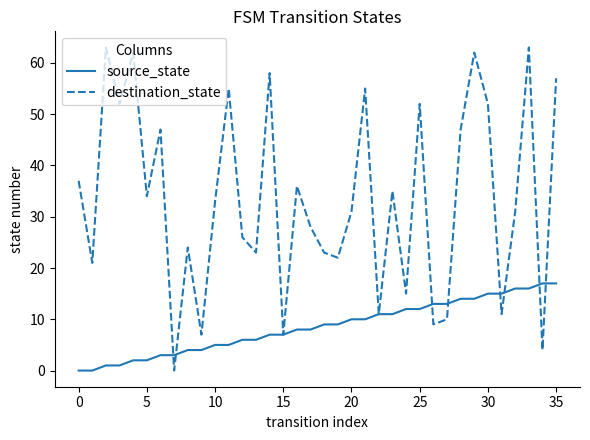

Which series has the largest total across all categories?

destination_state